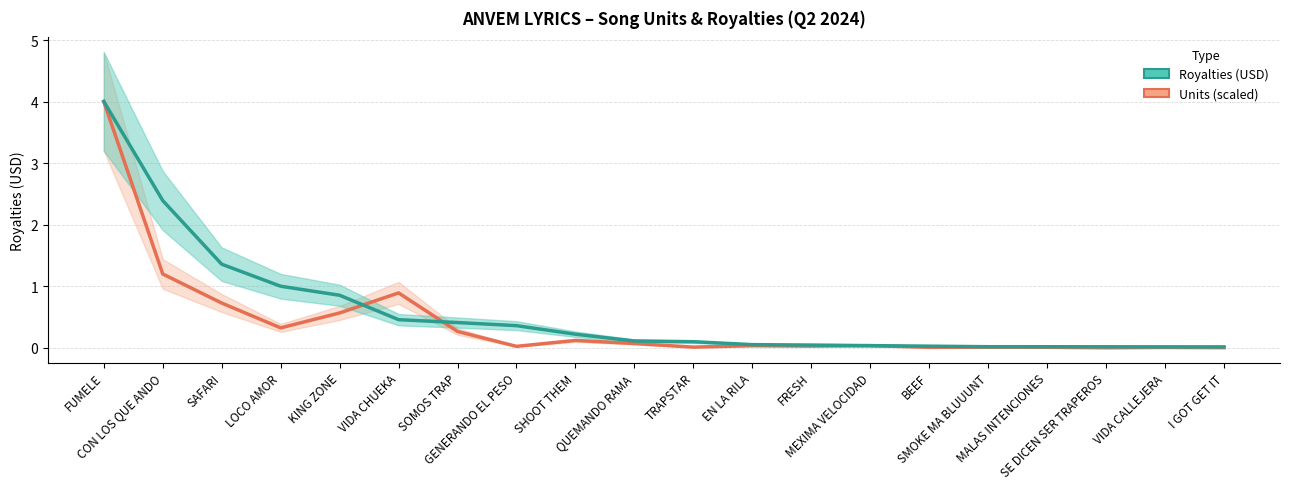

Where is Units (scaled) nearest to the value 2?

CON LOS QUE ANDO